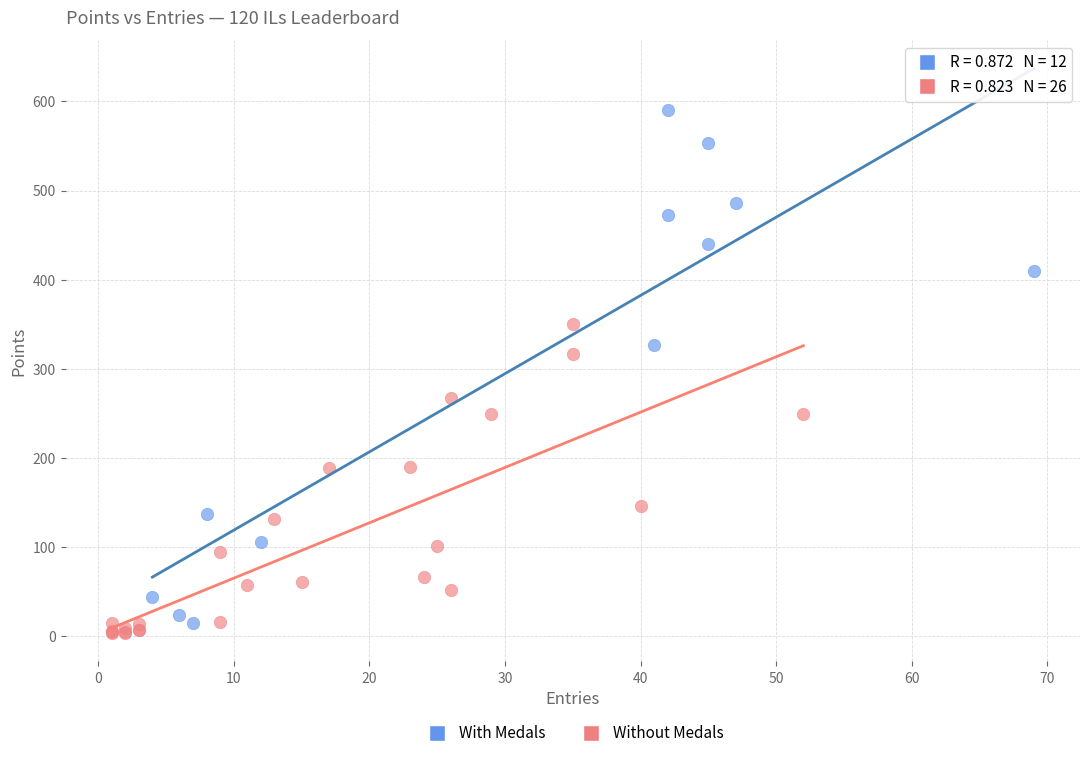

Which series has the widest spread of Y values?

With Medals